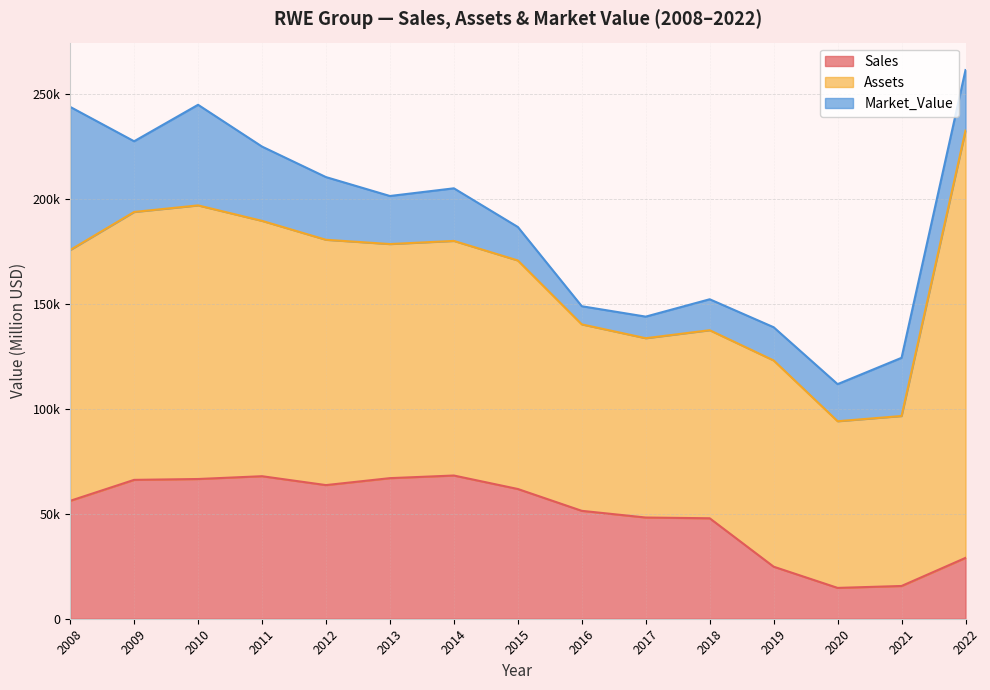

What is the difference between the maximum and minimum values in the Market_Value series?

59546